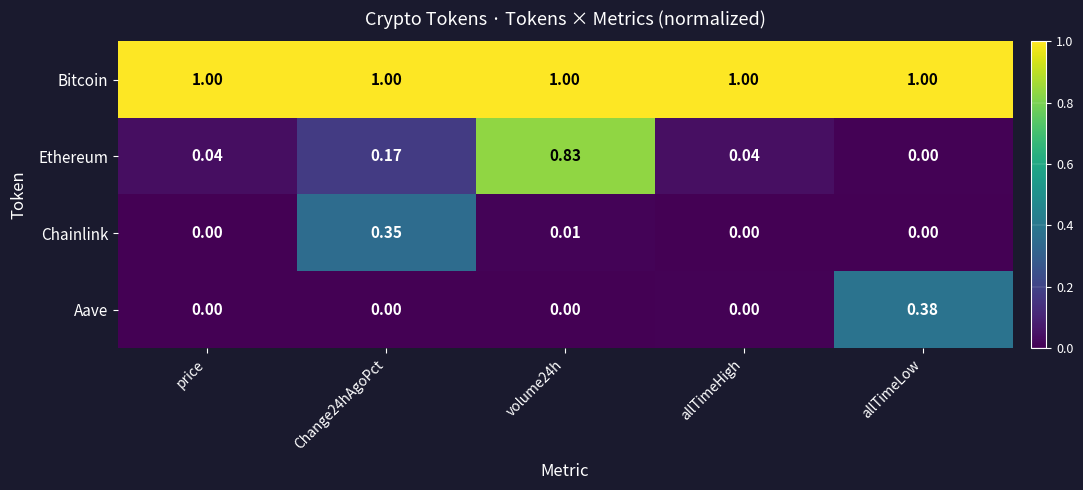

Which category has the lowest value in the Ethereum series?

allTimeLow